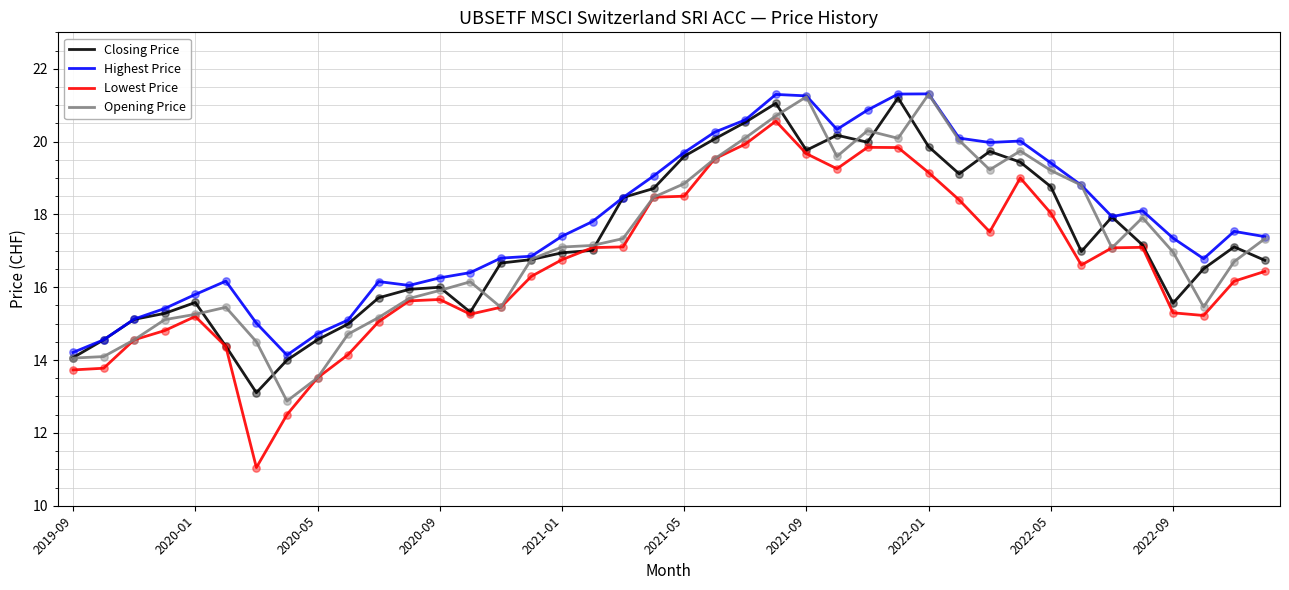

What are all the series names shown in the legend?

Closing Price, Highest Price, Lowest Price, Opening Price